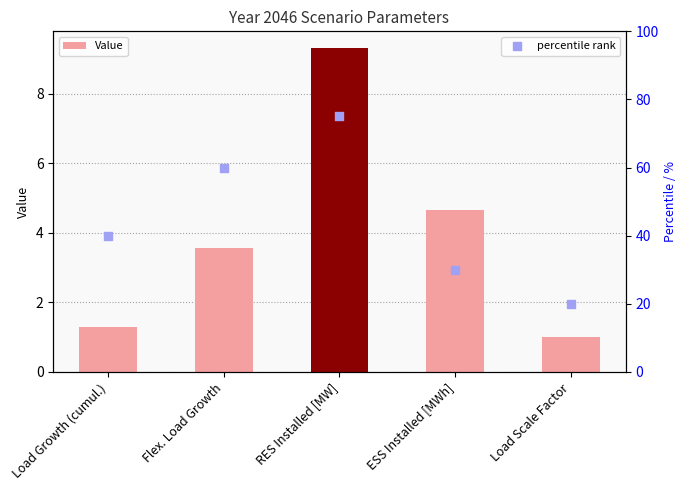

Which series has the widest spread of Y values?

percentile rank